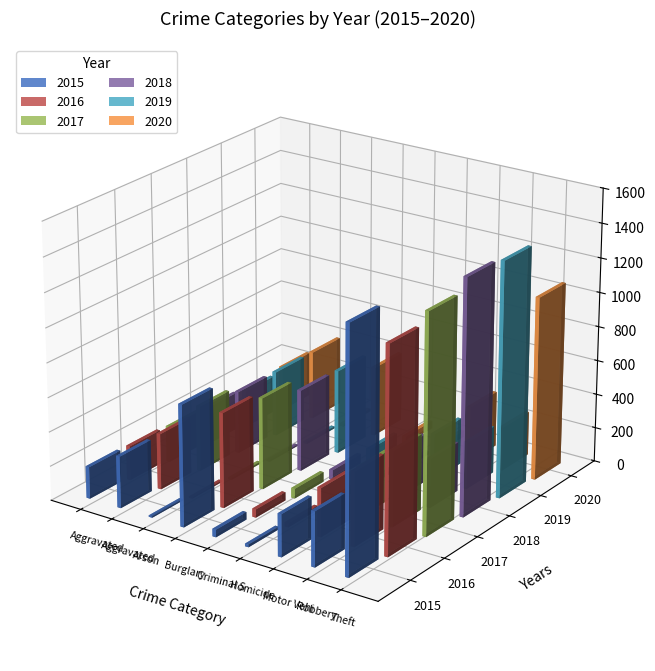

Count the number of categories in the chart.

9